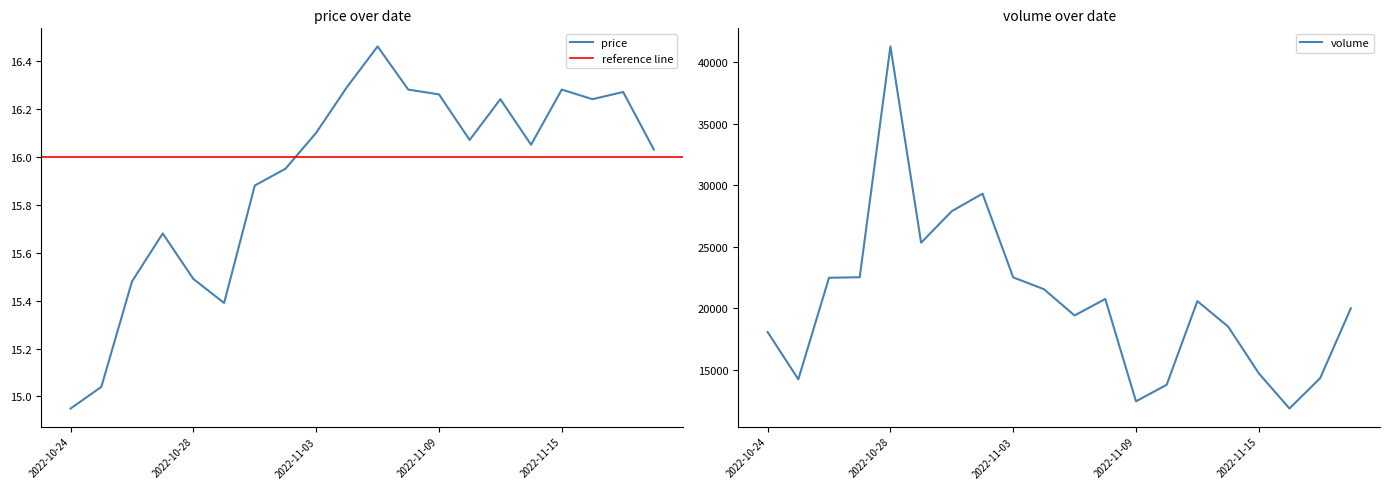

Where does the volume series first go above 20585?

2022-10-26